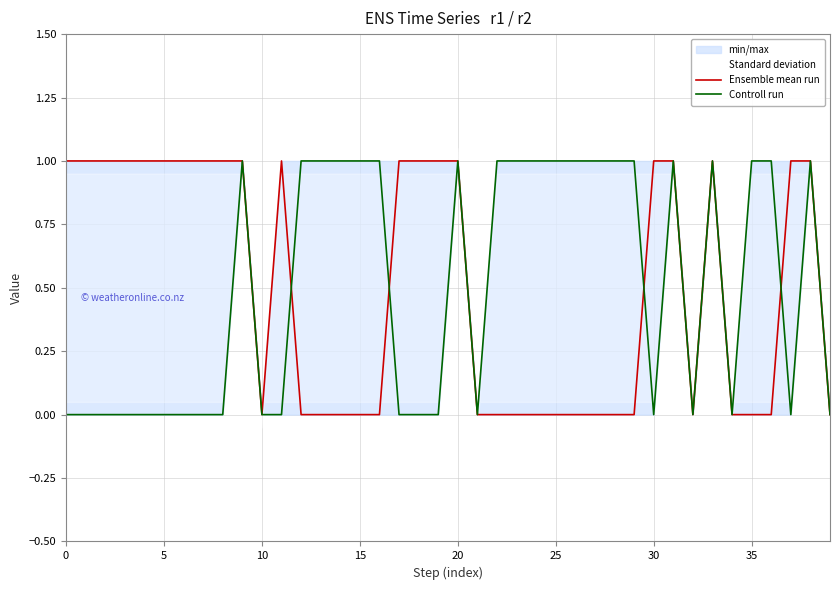

What is the difference between the Ensemble mean run values at 33 and 34?

1